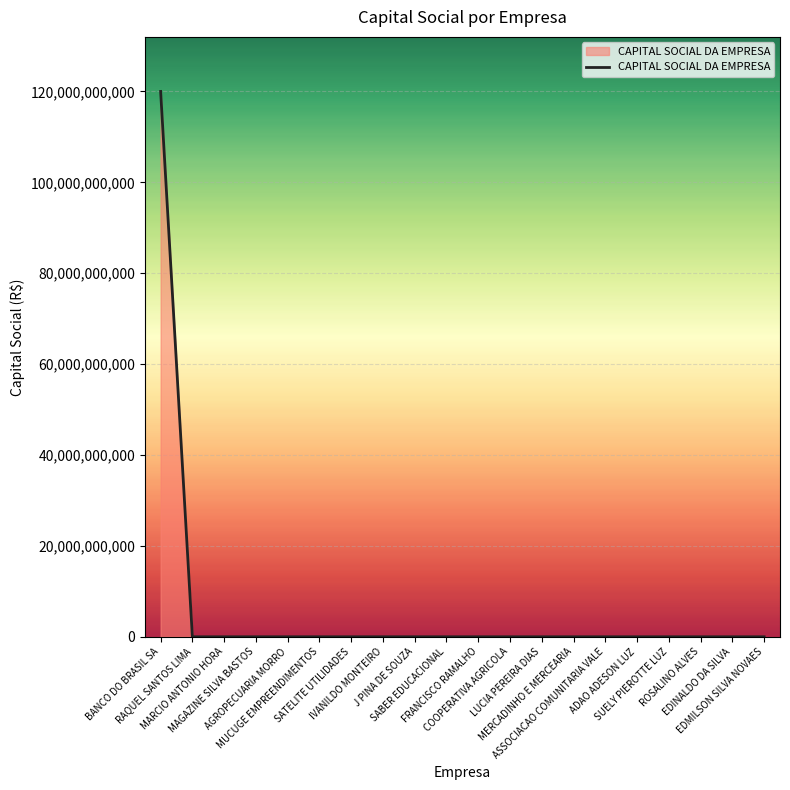

What is the change in value from MARCIO ANTONIO HORA to MUCUGE EMPREENDIMENTOS?

+10000